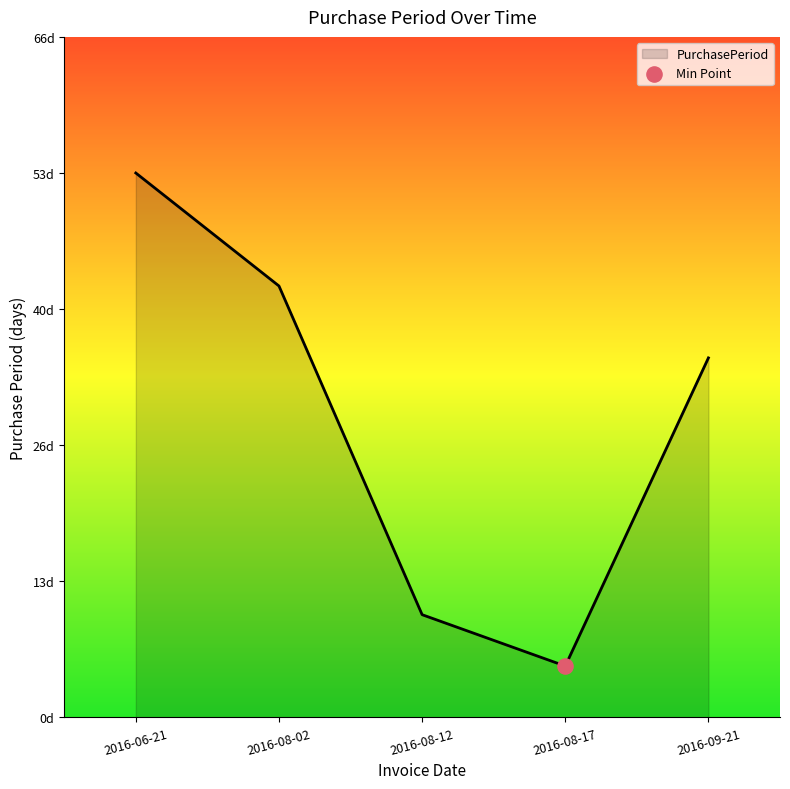

What is the ratio of the value at 2016-09-21 to the value at 2016-08-17?

7.0